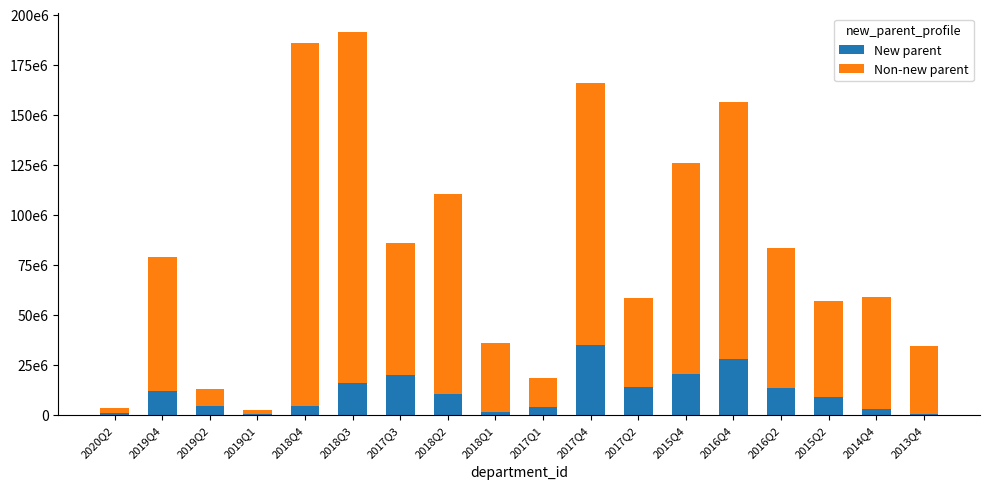

What are all the series names shown in the legend?

New parent, Non-new parent